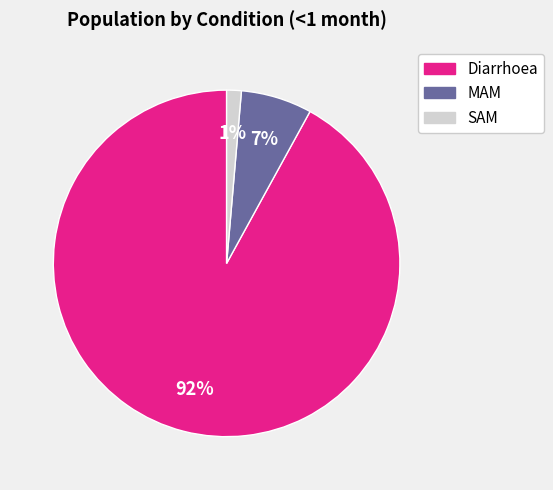

Is the sum of SAM and Diarrhoea greater than half?

Yes